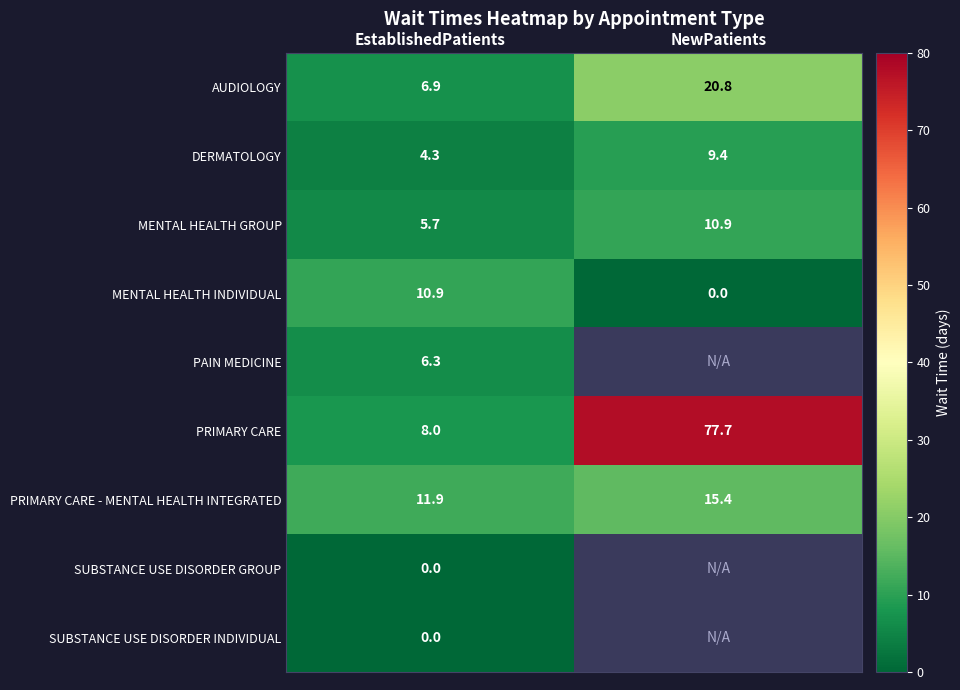

Is the value of MENTAL HEALTH GROUP at NewPatients greater than the value of AUDIOLOGY at EstablishedPatients?

Yes